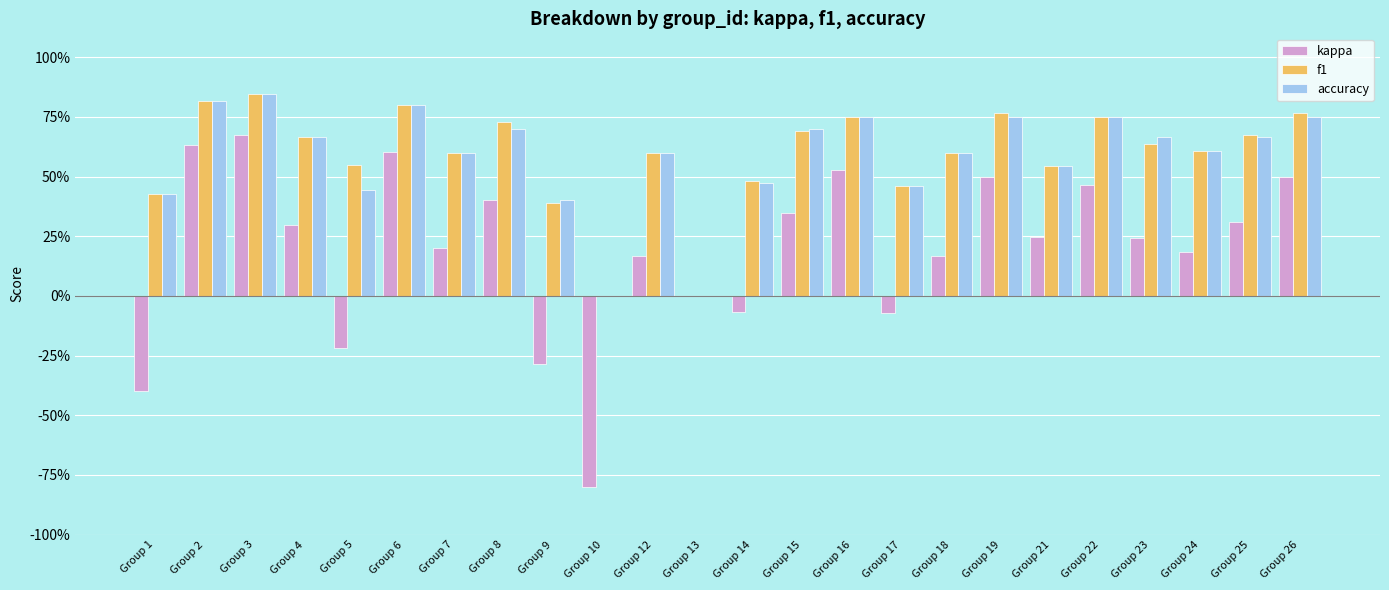

Which series has the largest total across all categories?

f1